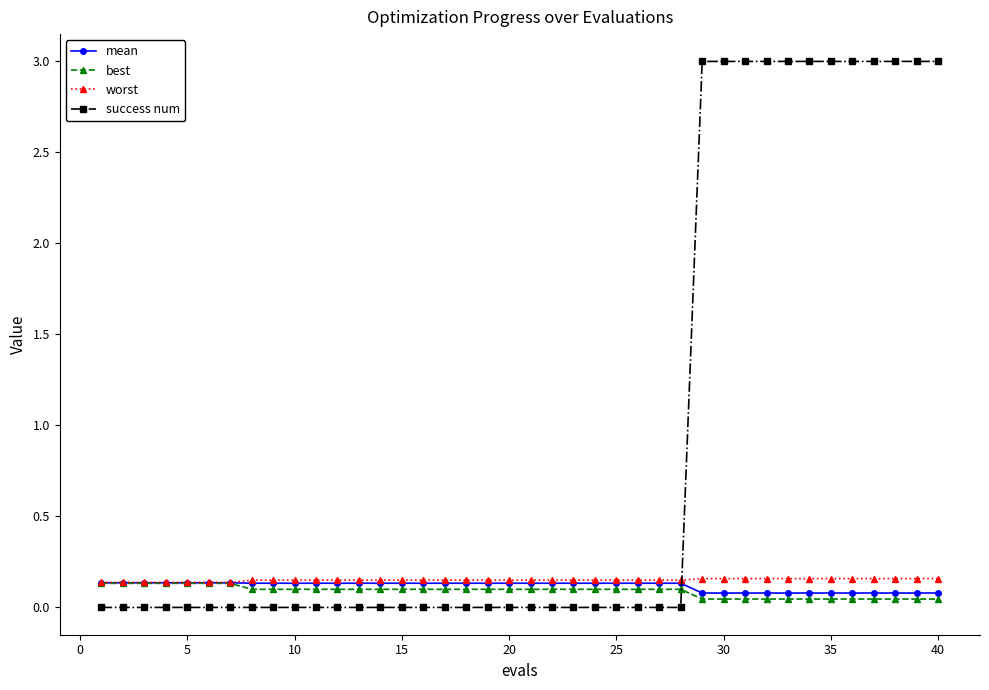

Which series ends up on top after the final intersection of worst and success num?

success num